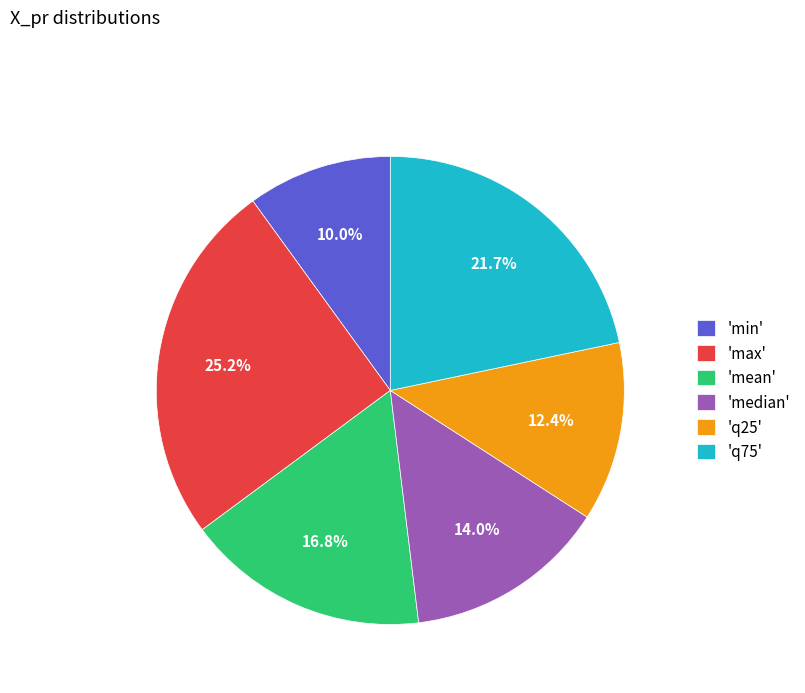

Is the sum of 'max' and 'q75' greater than half?

No